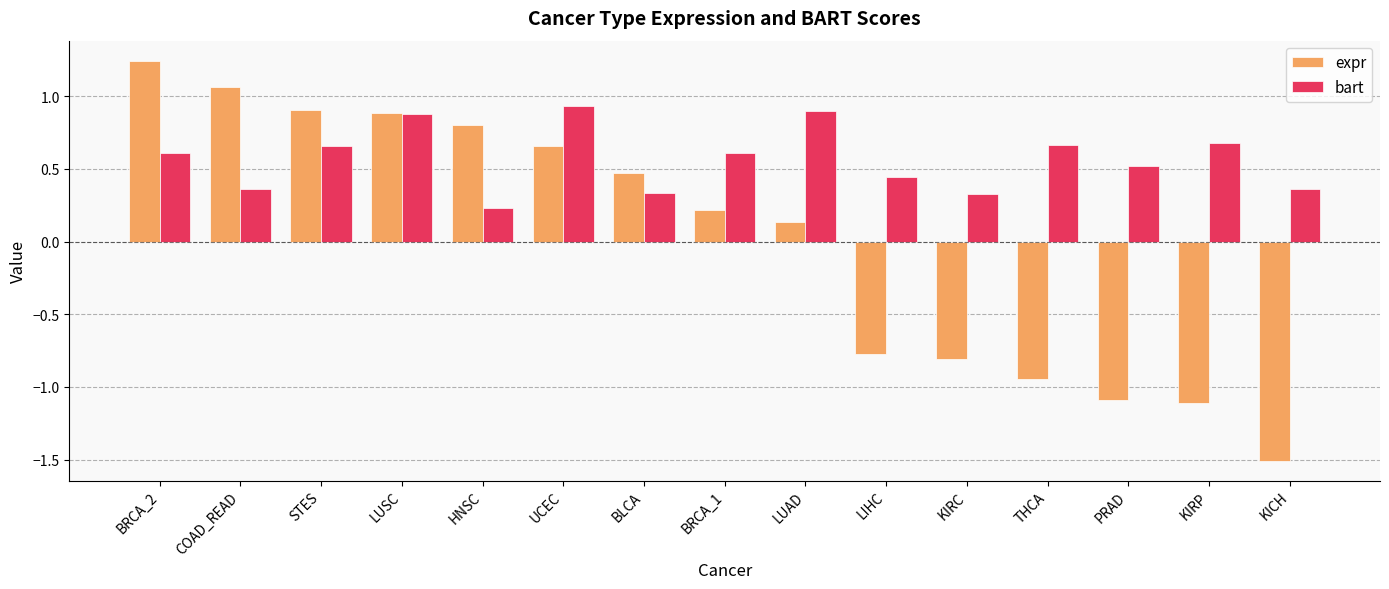

The value of bart at UCEC is 0.5. True or false?

False